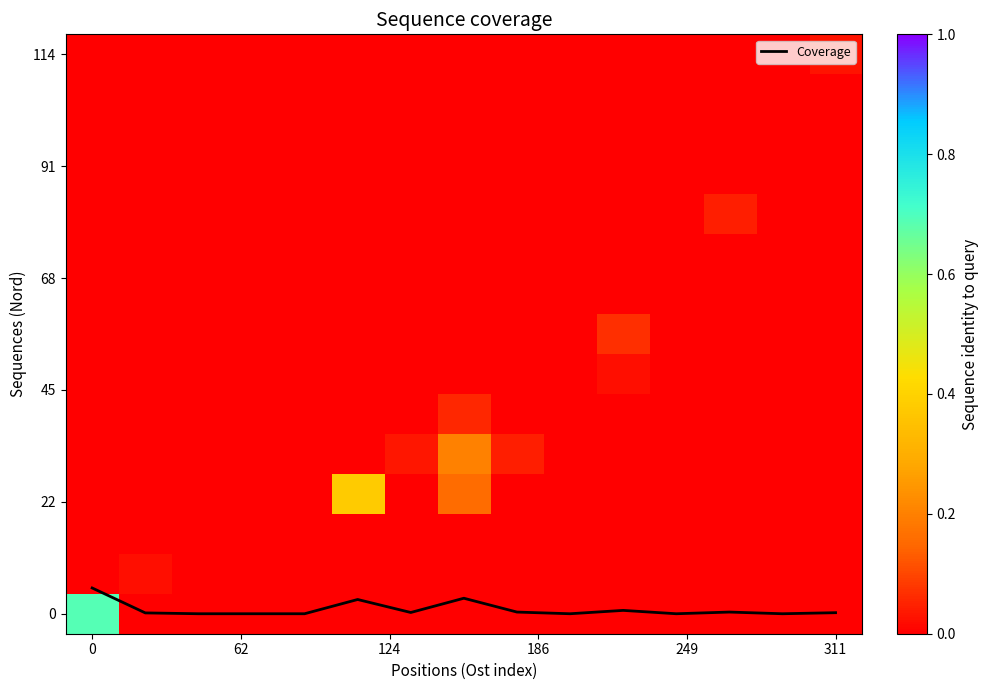

Which series has the largest total across all categories?

Coverage